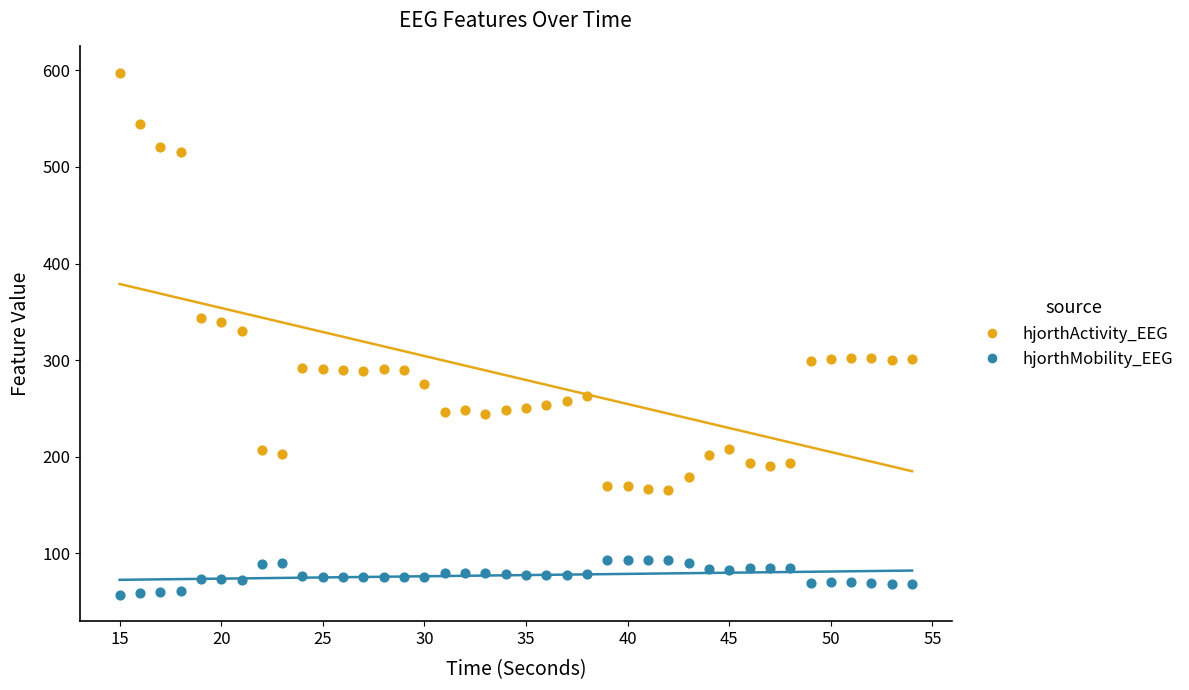

Across all data points, what is the range of X values (max minus min)?

39.0